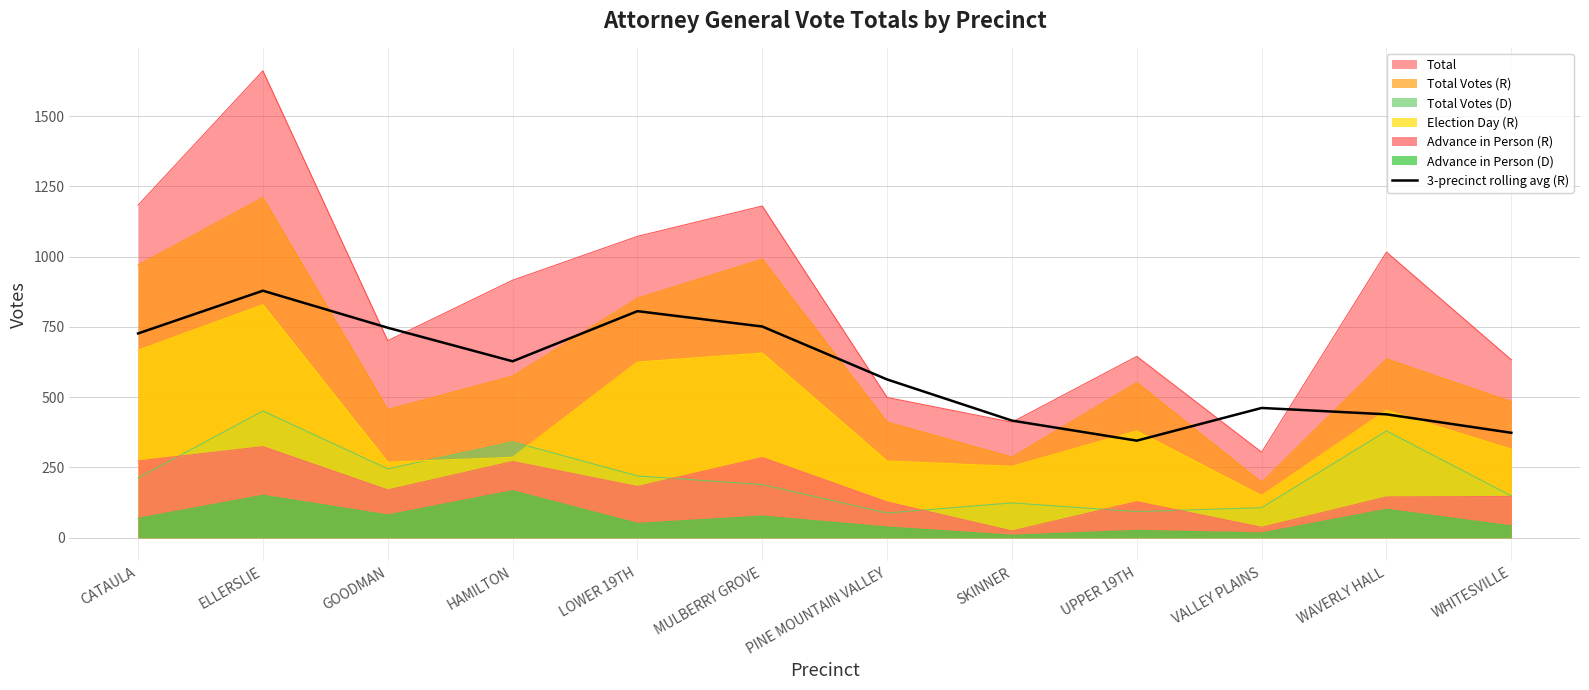

The chart shows a value of 439.0 at WAVERLY HALL. True or false?

True